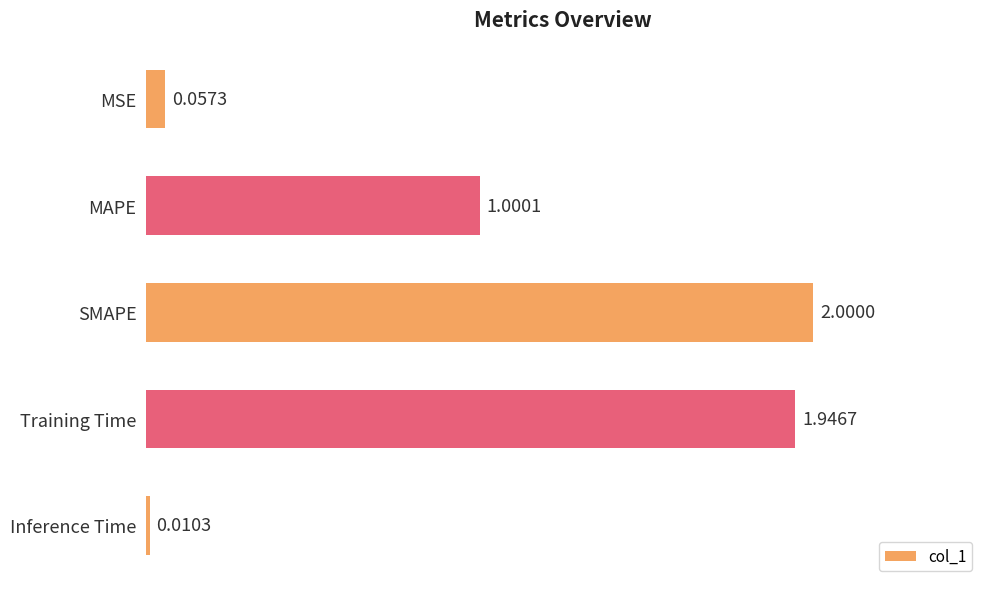

Which label corresponds to the smallest value in the chart?

Inference Time